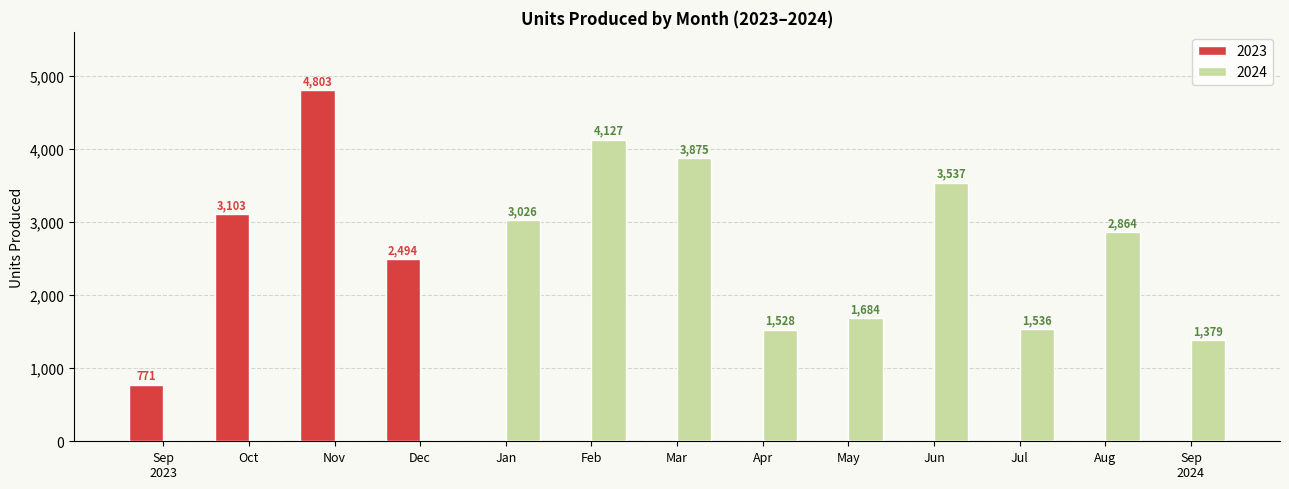

What is the greatest value displayed?

4803